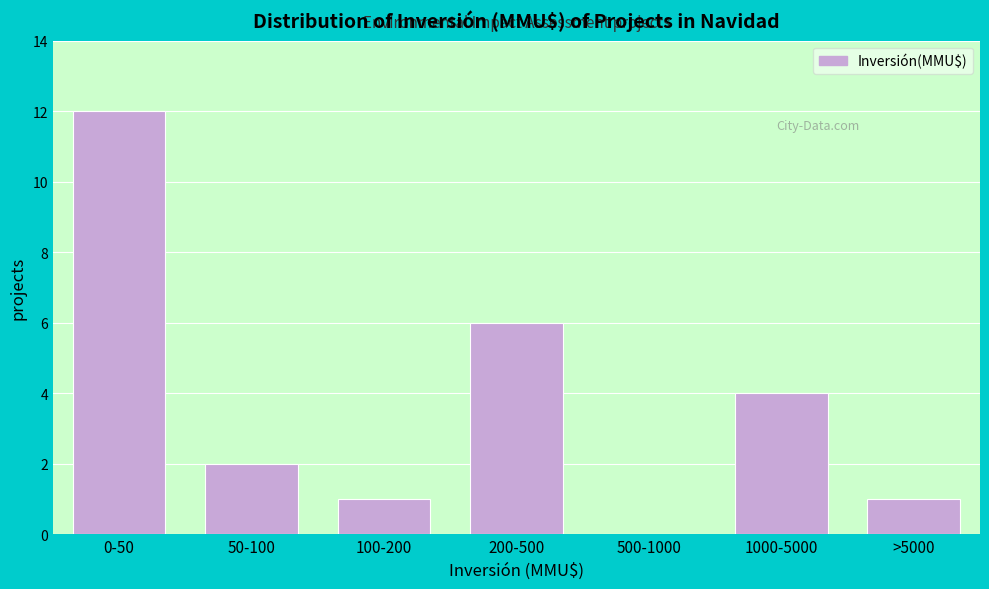

Which has a higher value, 0-50 or 200-500?

0-50